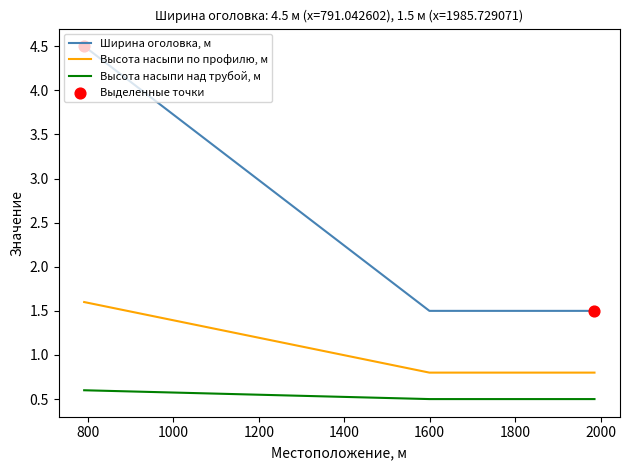

Which series has the largest total across all categories?

Ширина оголовка, м